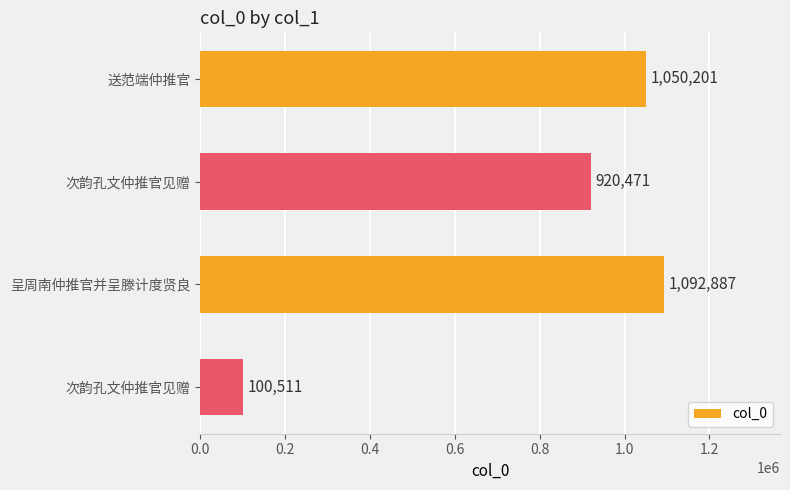

How many bars are there in total?

4